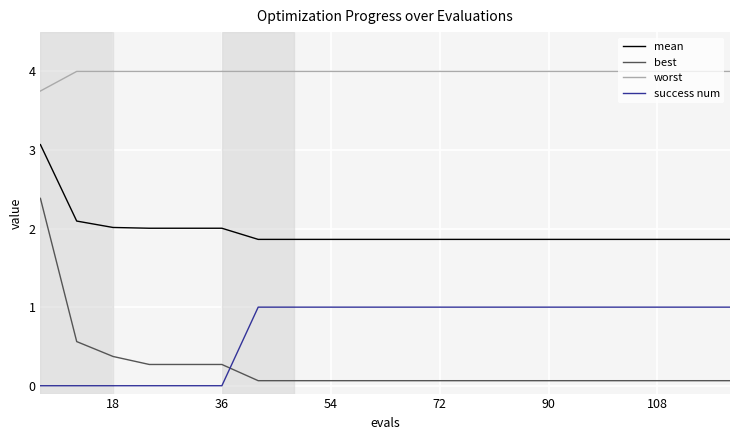

How many lines are shown in the chart?

4